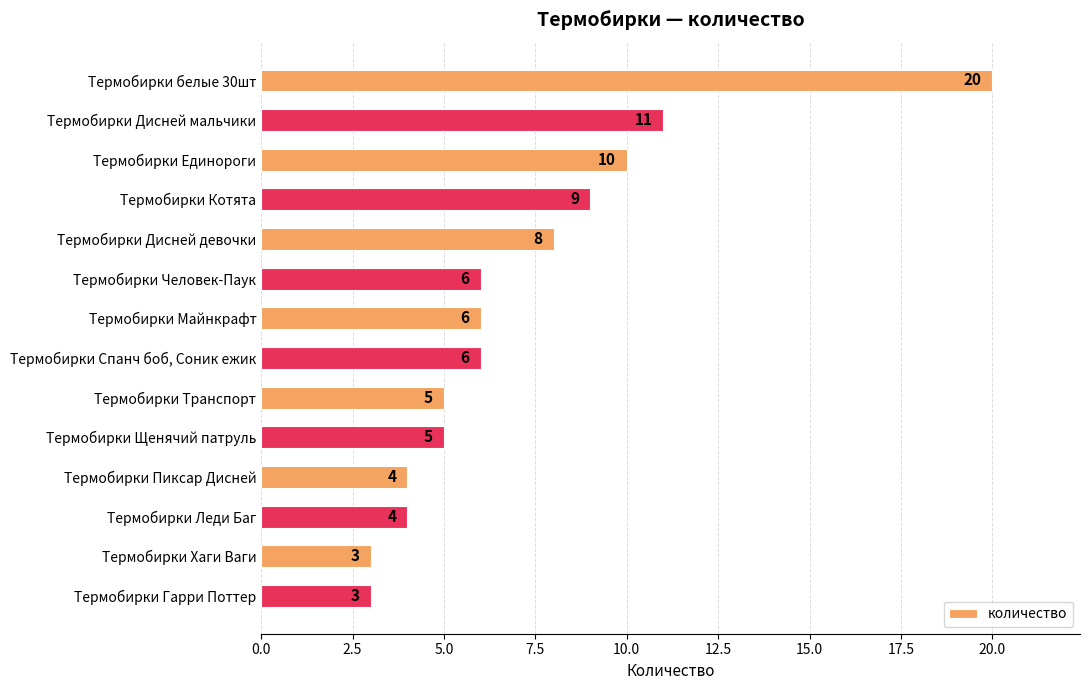

What is the approximate value at Термобирки белые 30шт?

20